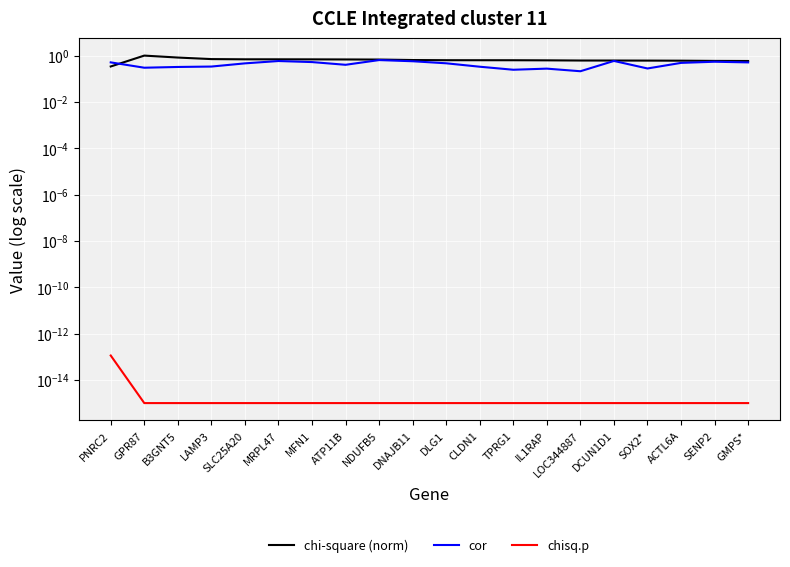

At how many categories does at least one series exceed 0?

20